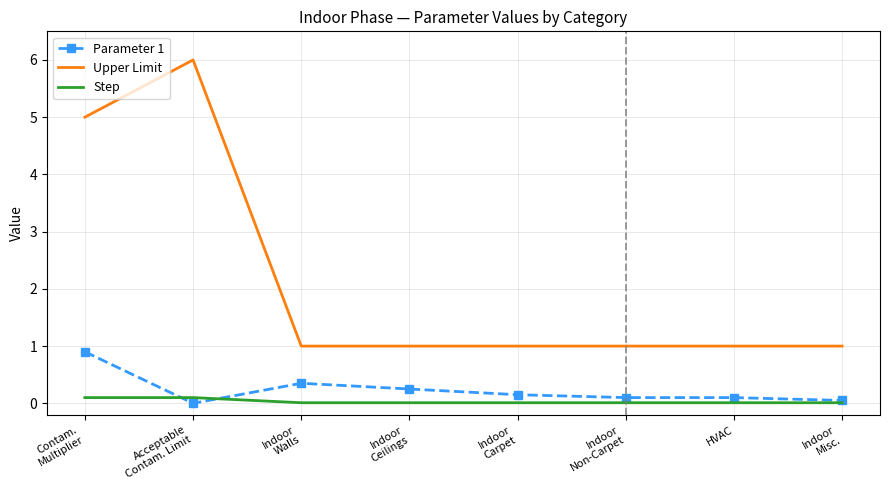

Which series has the widest spread of values?

Upper Limit